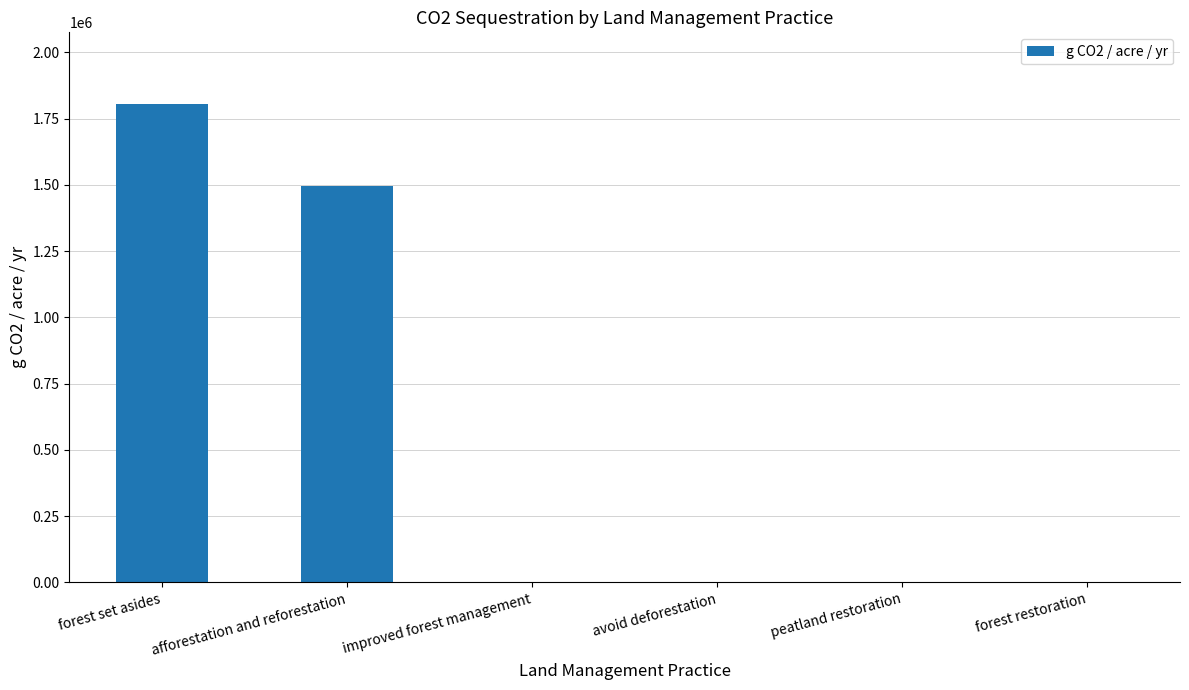

Reading left to right, extract all data points from this chart.

forest set asides=1804993.3	afforestation and reforestation=1494119.9	improved forest management=0.0	avoid deforestation=0.0	peatland restoration=0.0	forest restoration=0.0